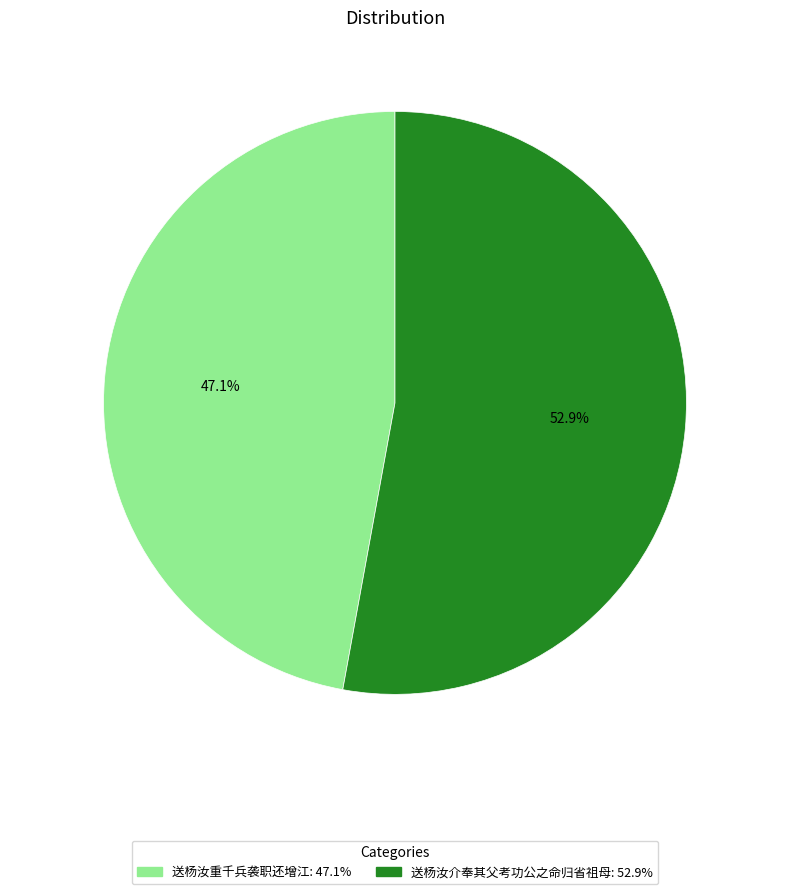

To the nearest percent, what is the combined percentage of 送杨汝介奉其父考功公之命归省祖母 and 送杨汝重千兵袭职还增江?

100%